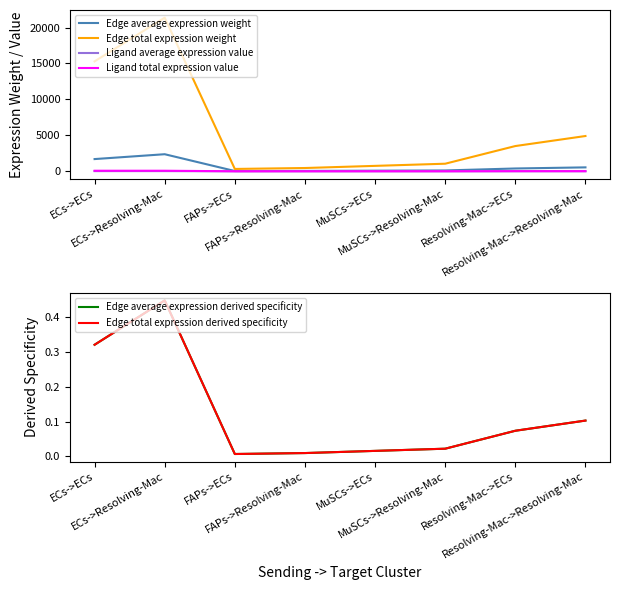

What is the sum of all Ligand average expression value values?

66.6